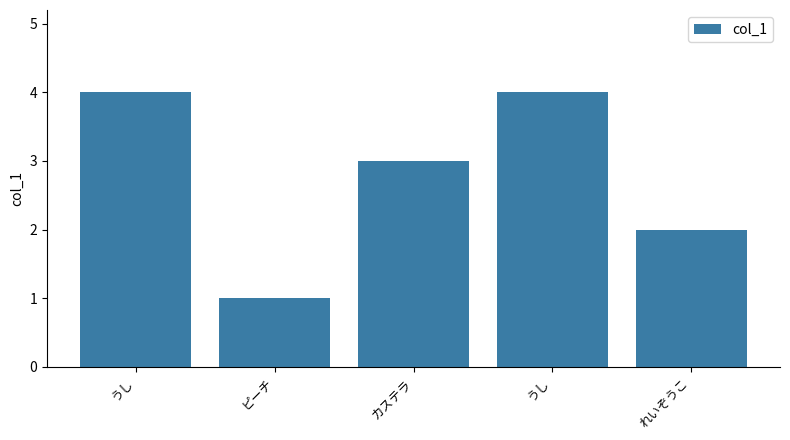

How many bars are there in total?

5